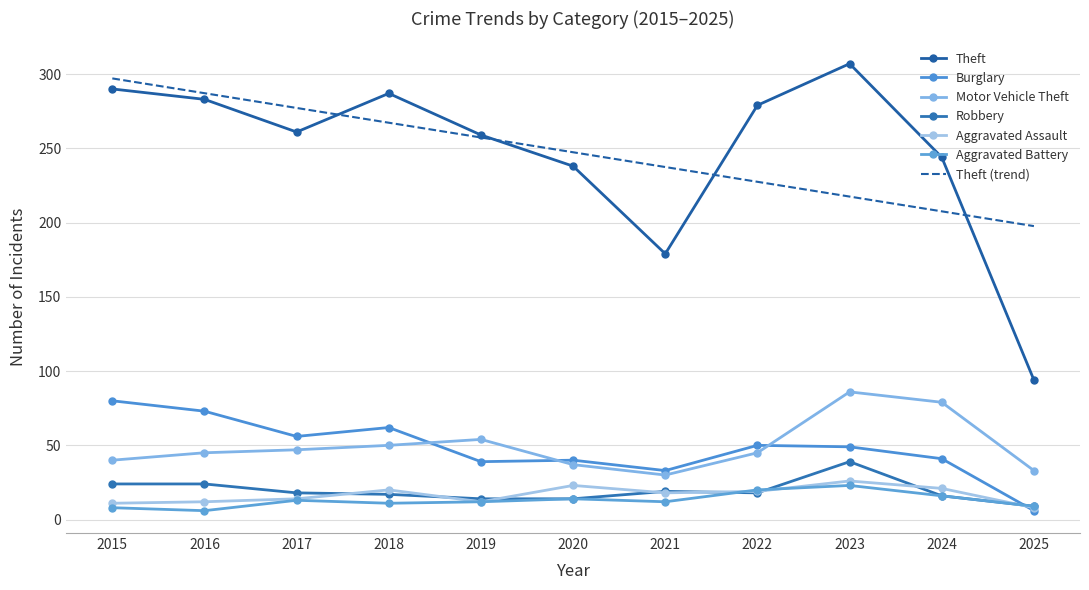

How many values in the Aggravated Battery series are below 12?

4